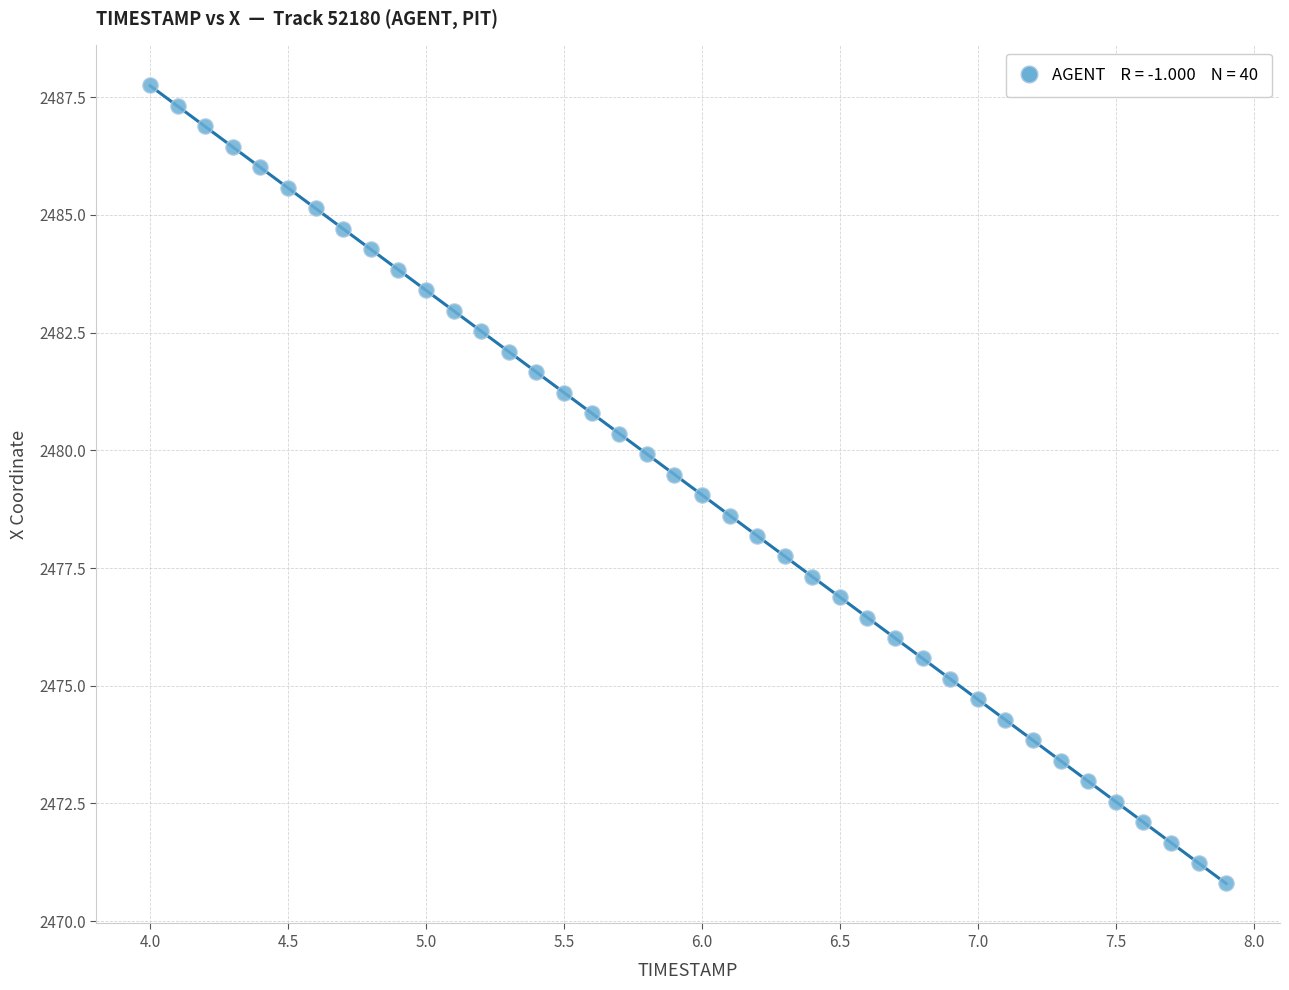

What is the range of X values (max minus min)?

3.9